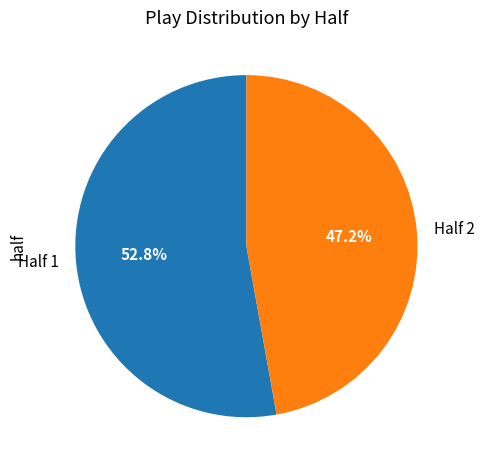

True or false: Half 2 accounts for 47% of the total.

True